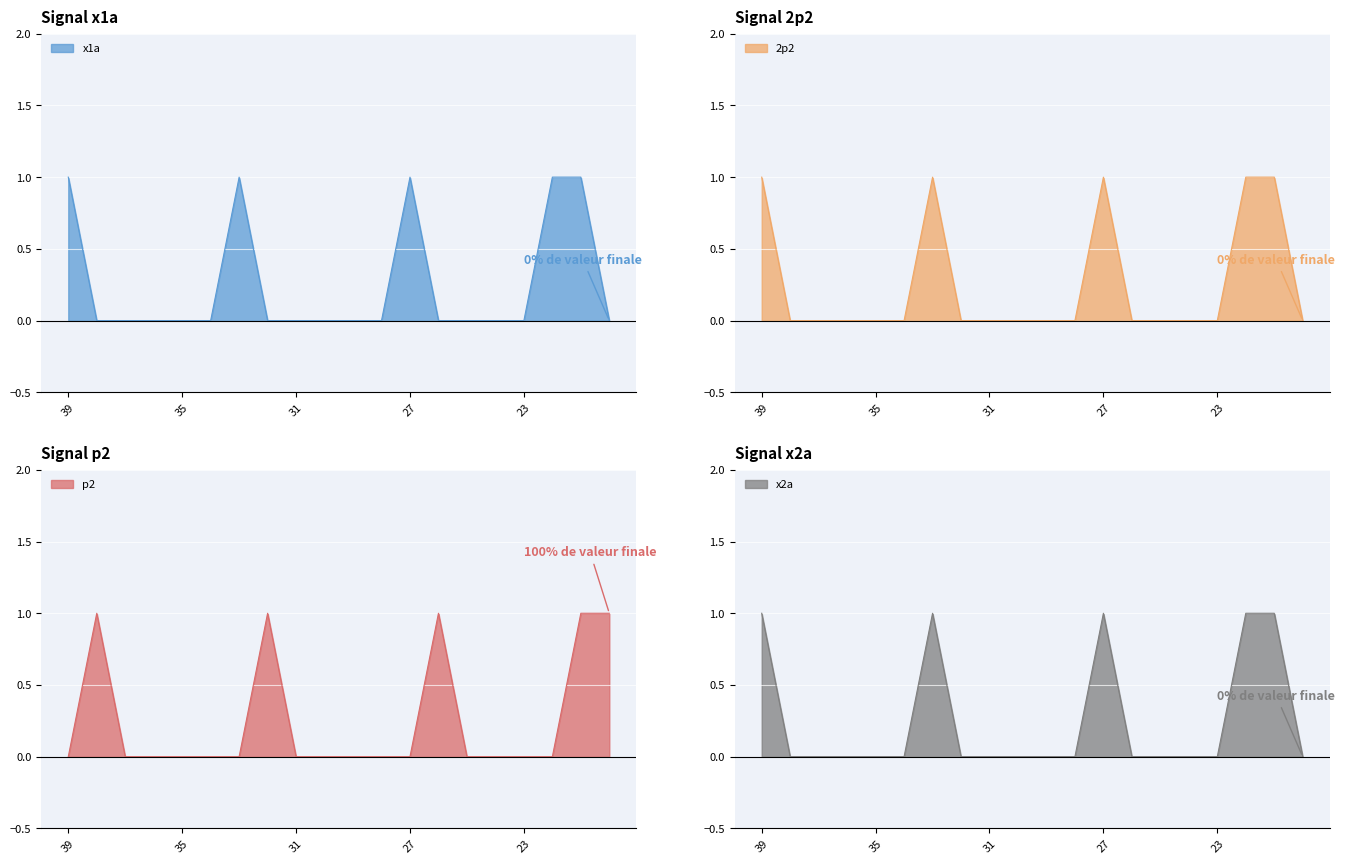

Reading left to right, what are all the values shown in this chart?

x1a: 39=1	38=0	37=0	36=0	35=0	34=0	33=1	32=0	31=0	30=0	29=0	28=0	27=1	26=0	25=0	24=0	23=0	22=1	21=1	20=0
2p2: 39=1	38=0	37=0	36=0	35=0	34=0	33=1	32=0	31=0	30=0	29=0	28=0	27=1	26=0	25=0	24=0	23=0	22=1	21=1	20=0
p2: 39=0	38=1	37=0	36=0	35=0	34=0	33=0	32=1	31=0	30=0	29=0	28=0	27=0	26=1	25=0	24=0	23=0	22=0	21=1	20=1
x2a: 39=1	38=0	37=0	36=0	35=0	34=0	33=1	32=0	31=0	30=0	29=0	28=0	27=1	26=0	25=0	24=0	23=0	22=1	21=1	20=0